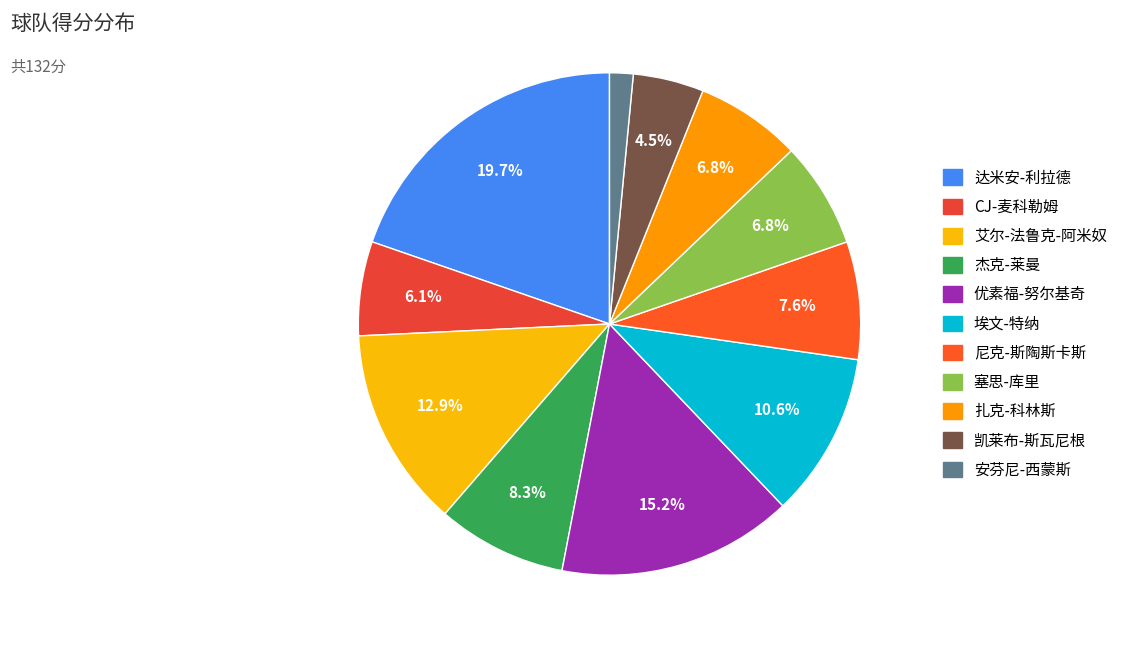

Between 扎克-科林斯 and CJ-麦科勒姆, which is larger?

扎克-科林斯